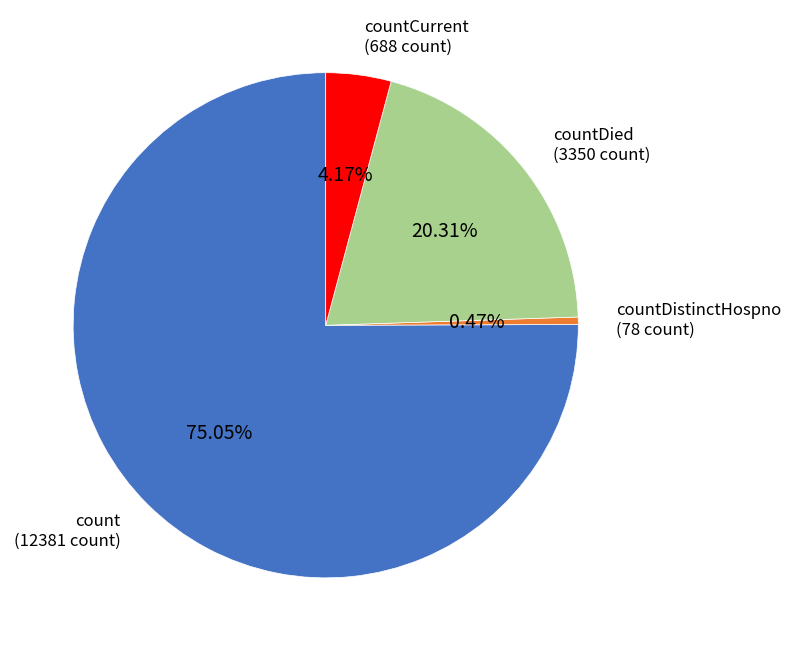

Does any single category account for the majority?

Yes